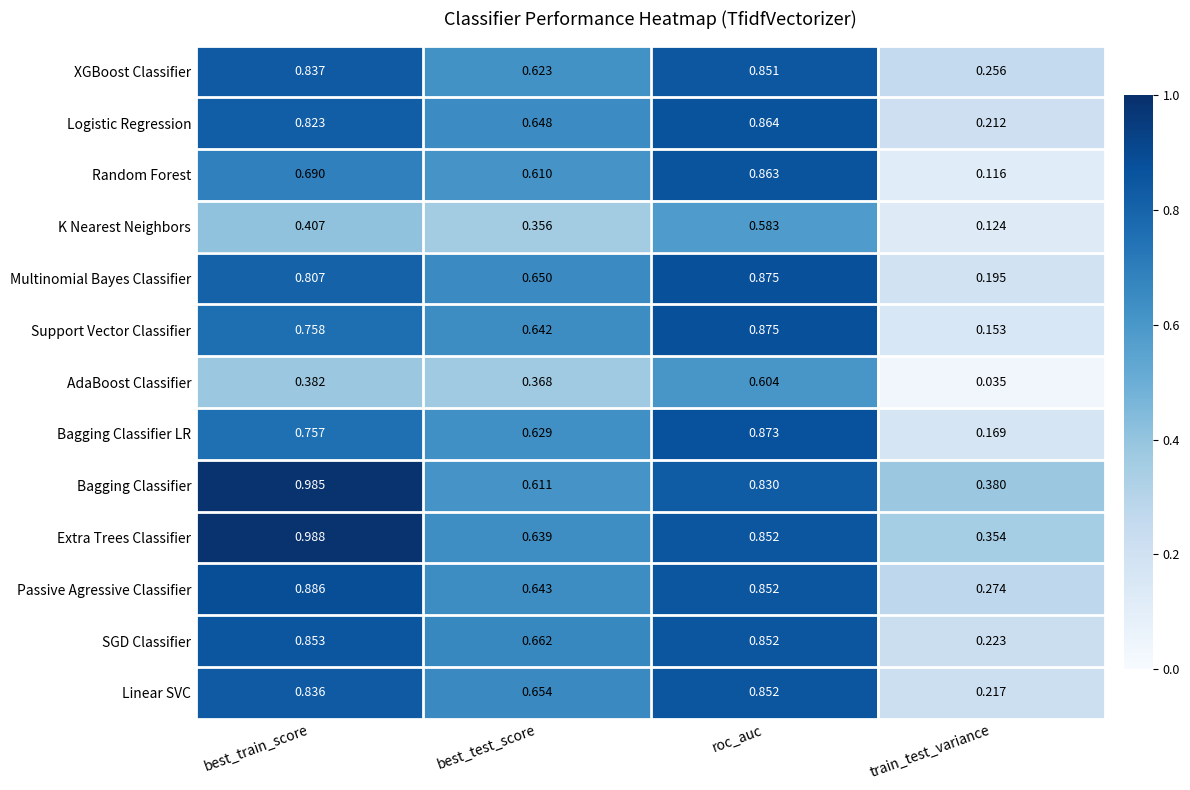

At which category is the sum across all series the highest?

roc_auc